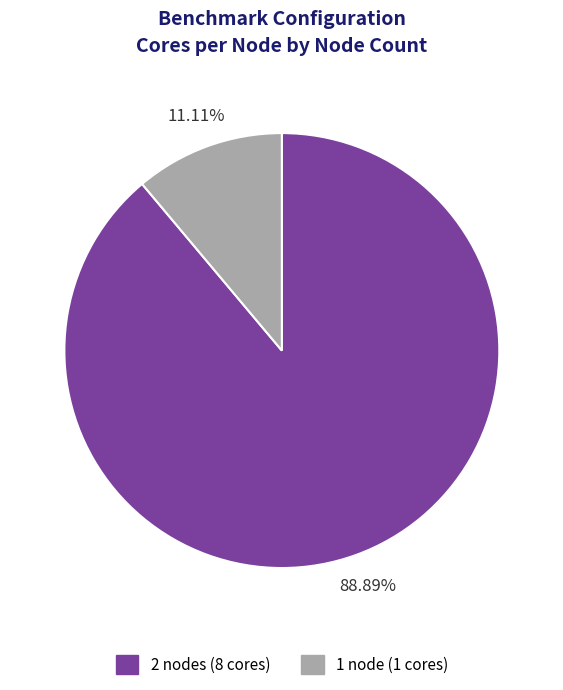

To the nearest percent, what portion does 1 node represent?

11%